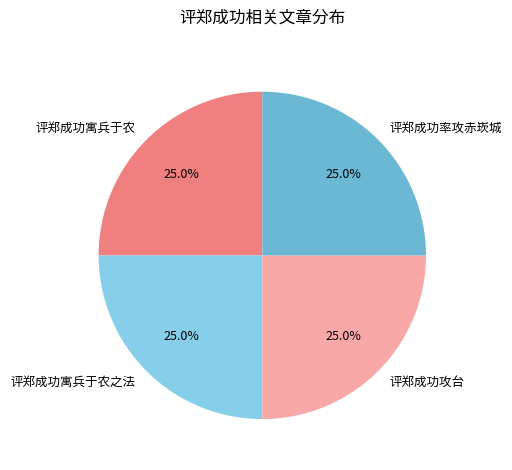

What percentage is NOT represented by 评郑成功率攻赤崁城?

75.0%